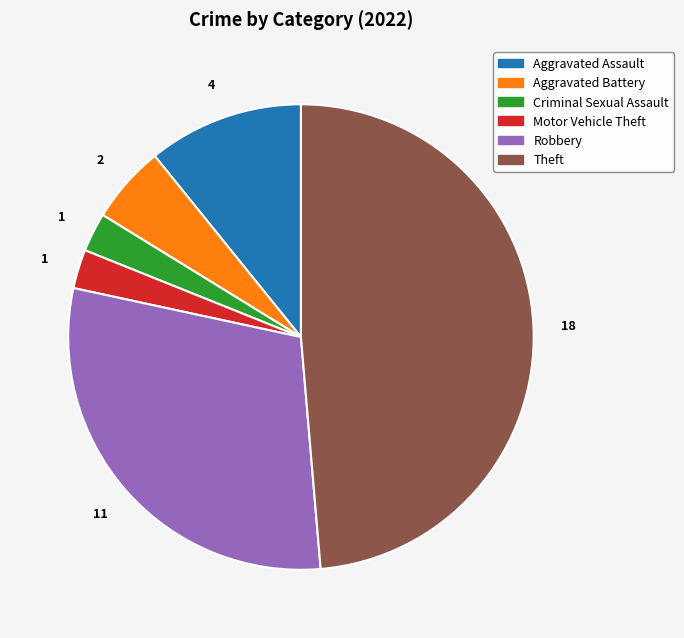

Is it true that Theft is 49% of the pie?

True